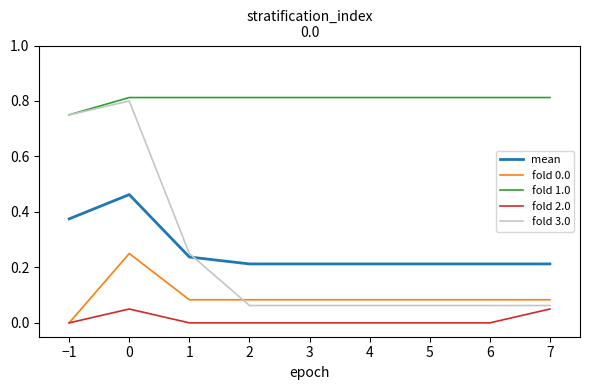

Rank the series at 2 from highest to lowest value.

fold 1.0, mean, fold 0.0, fold 3.0, fold 2.0